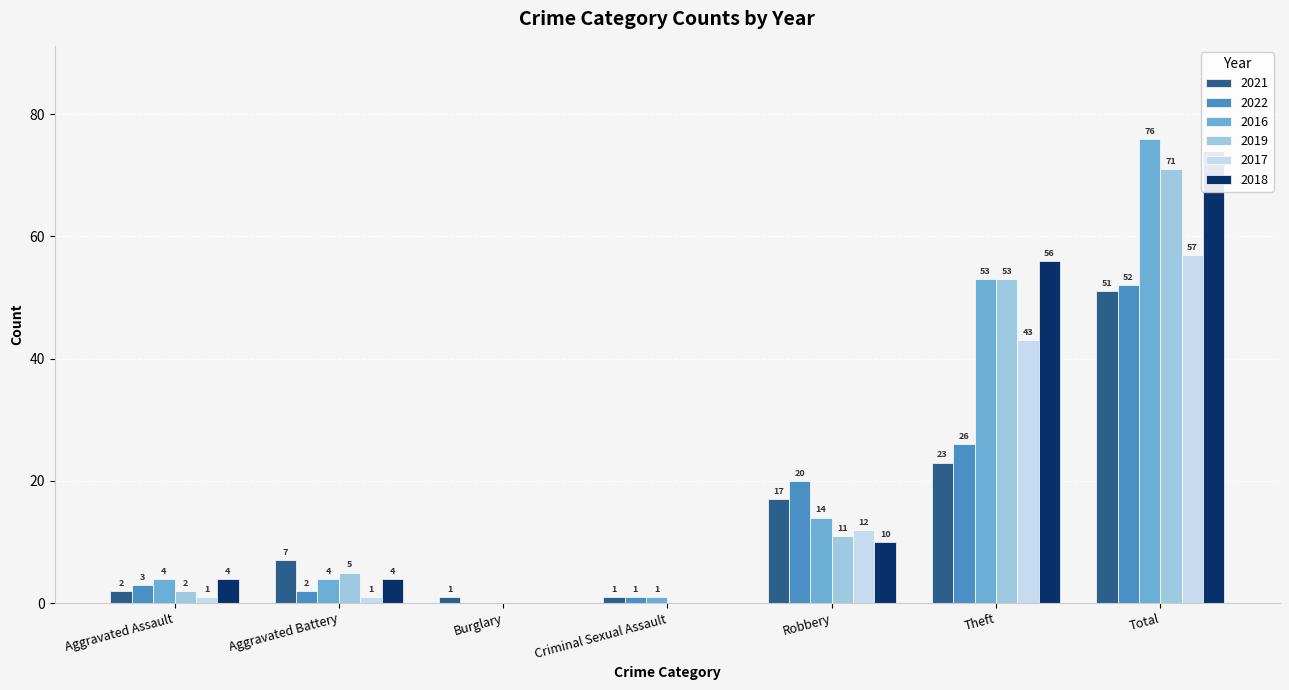

The 2018 series shows 23 at Total. True or false?

False